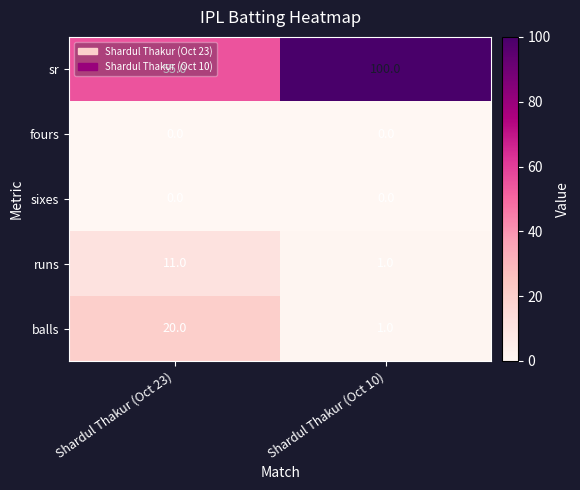

Rank the categories by runs value from highest to lowest.

Shardul Thakur (Oct 23), Shardul Thakur (Oct 10)